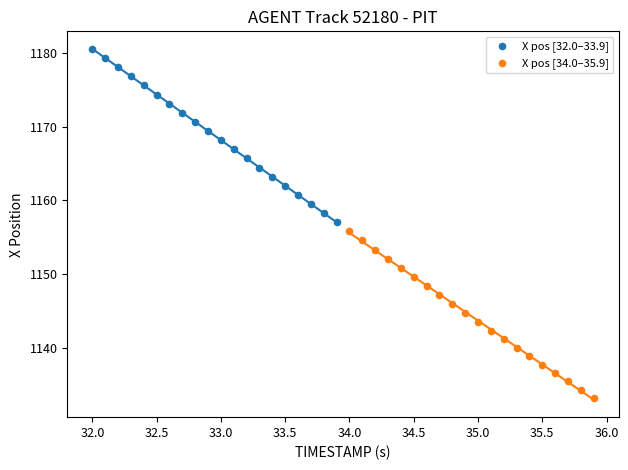

What are all the series names shown in the legend?

X pos [32.0–33.9], X pos [34.0–35.9]